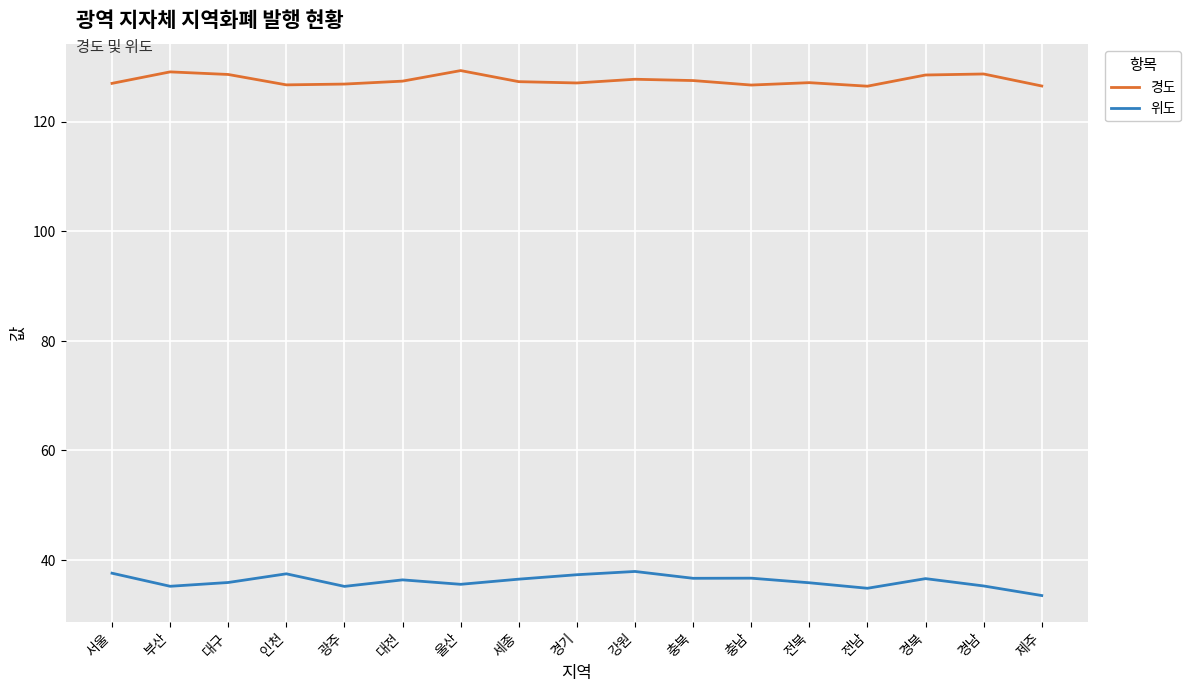

True or false: 경도 has a value of 47.9 at 충남.

False